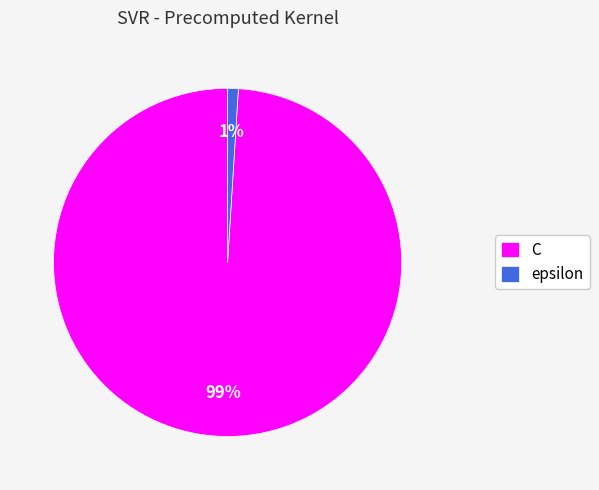

What percentage is the C slice, to the nearest percent?

99%